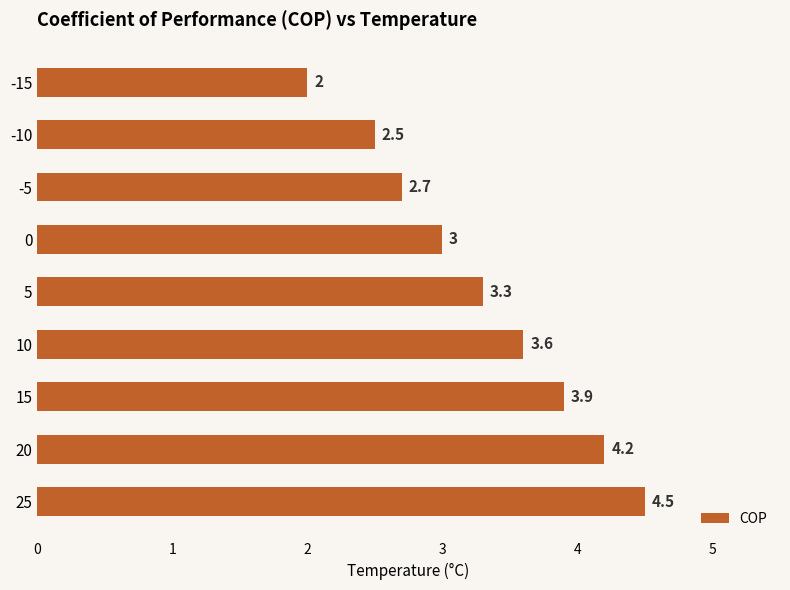

How many values are between 2 and 3?

4